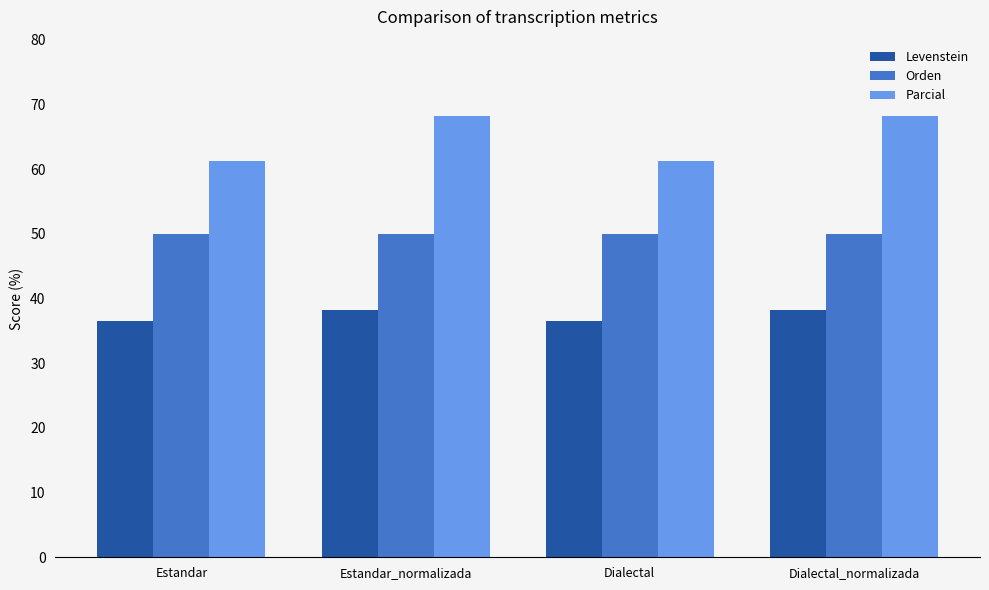

Rank the series by their maximum value, from highest to lowest.

Parcial, Orden, Levenstein